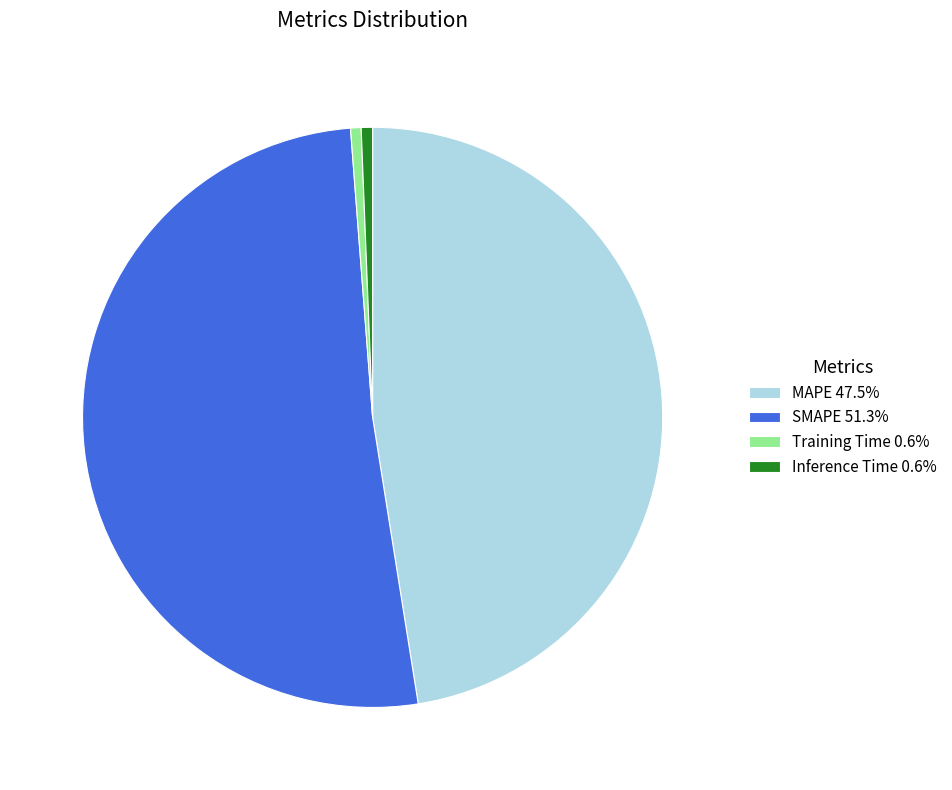

Combined, do Training Time 0.6% and Inference Time 0.6% account for over 50%?

No